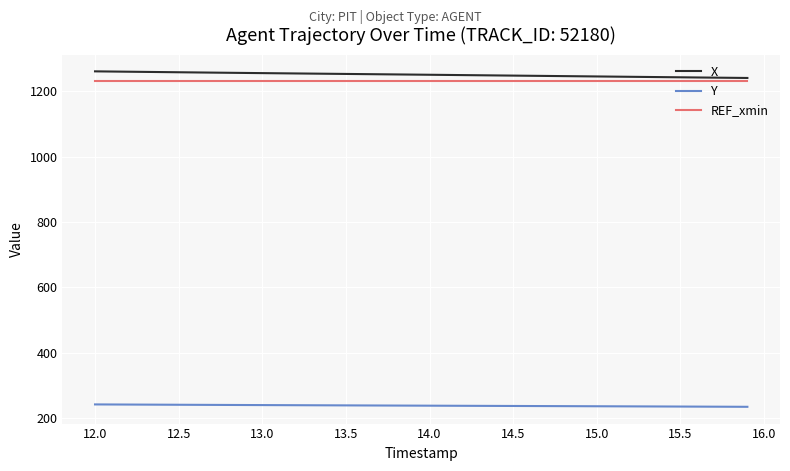

What is the minimum value for X?

1241.3